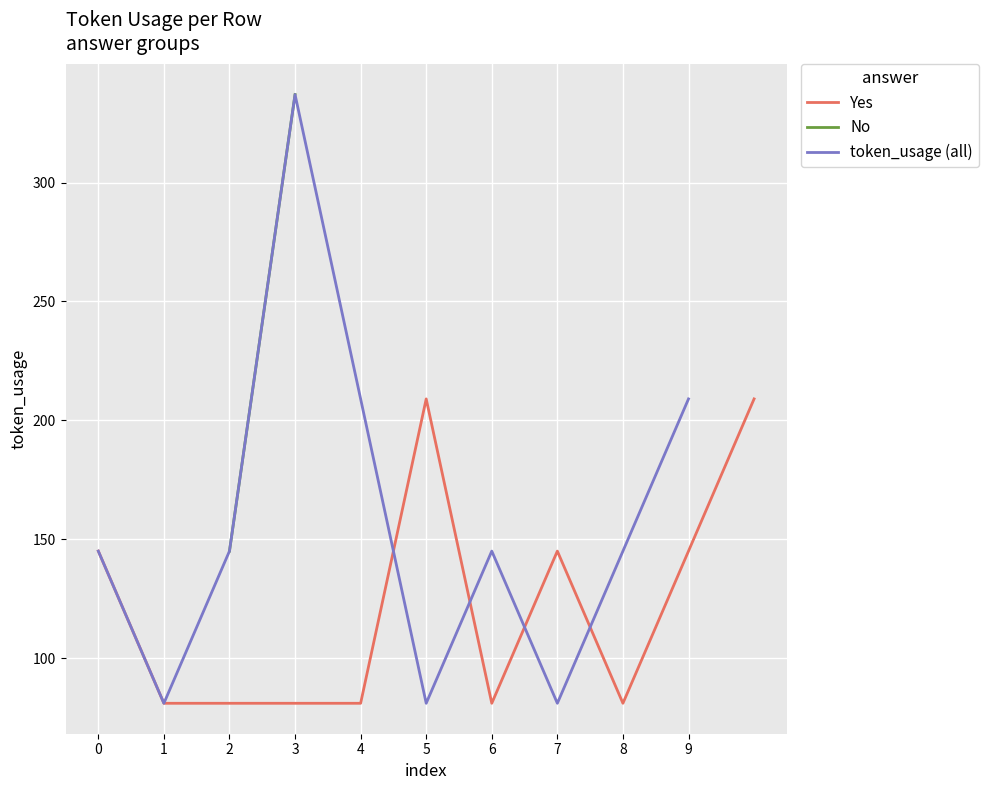

Does the chart display data point markers on the line(s)?

No